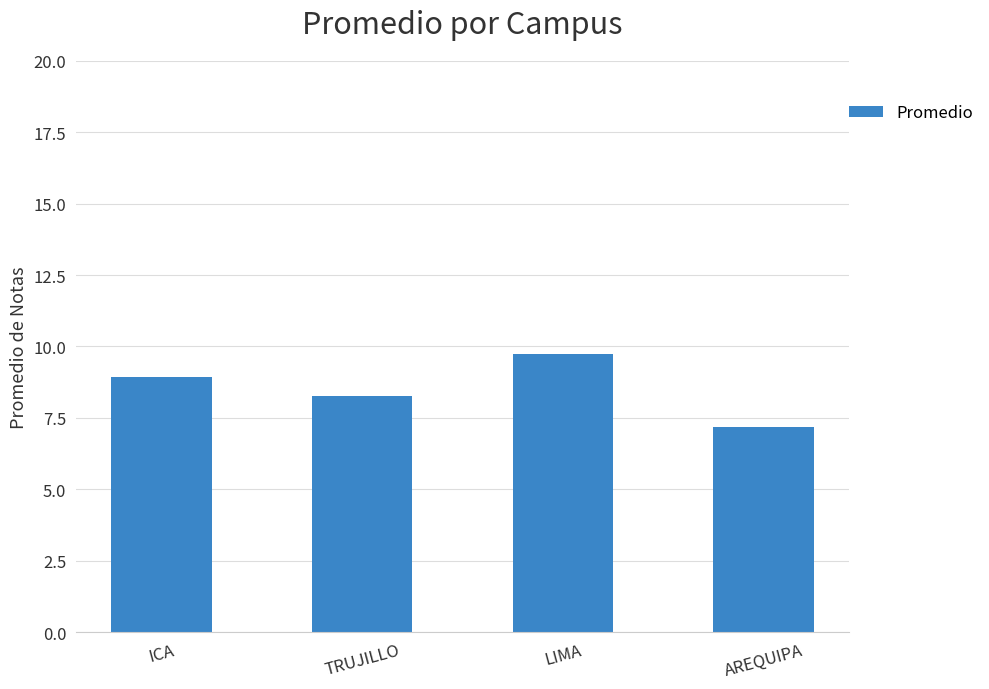

Rank the categories by value from lowest to highest.

AREQUIPA, TRUJILLO, ICA, LIMA